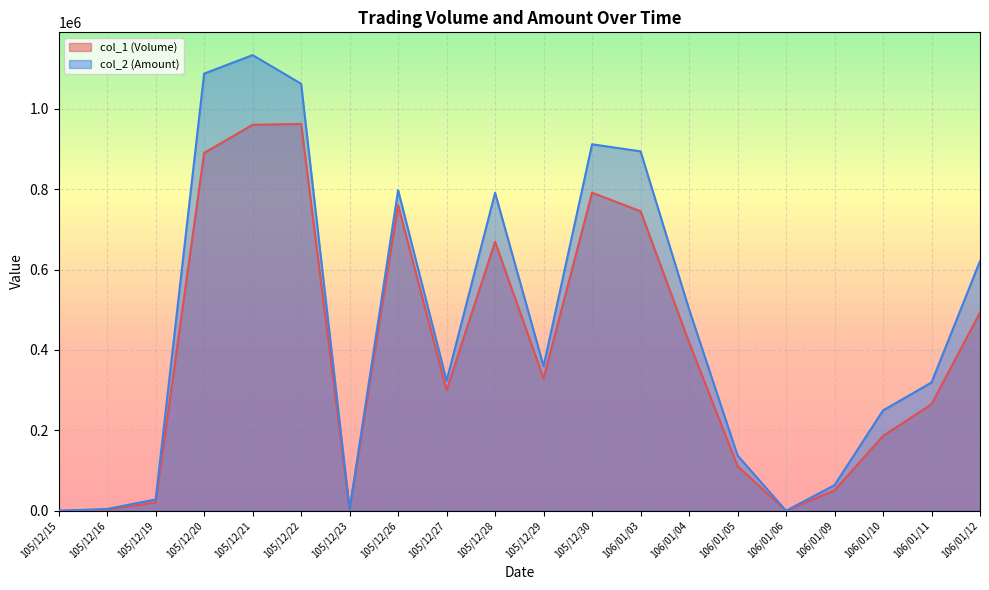

What is the total value across all series at 106/01/03?

1638890